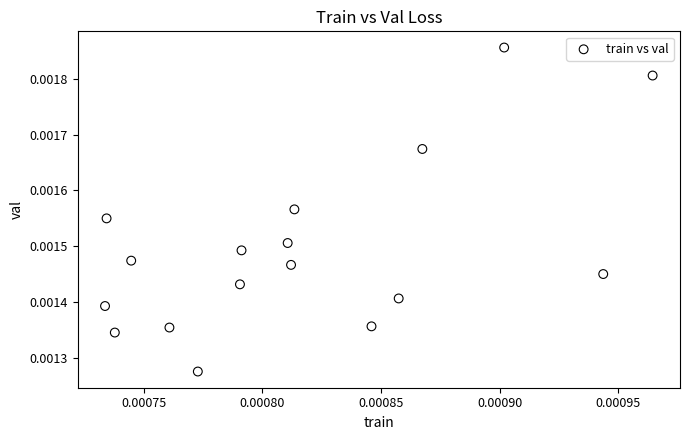

How many data points are displayed?

17